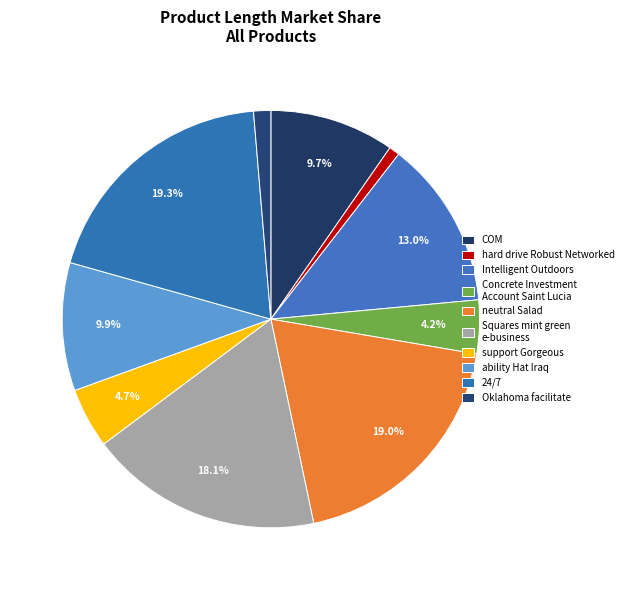

Is neutral Salad the majority of the pie?

No